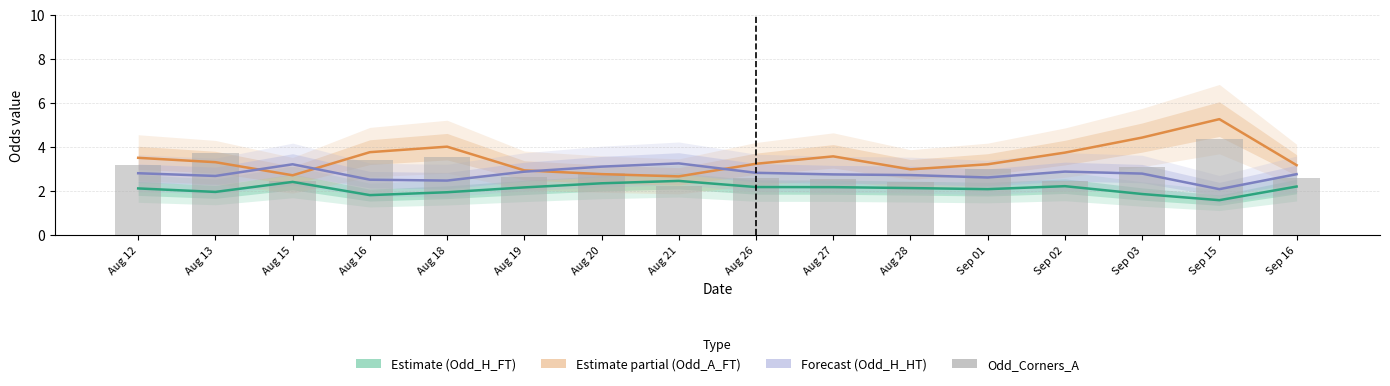

List the series in order of their peak value, lowest first.

Odd_H_FT (Estimate), Odd_H_HT (Forecast), Odd_Corners_A, Odd_A_FT (Partial)